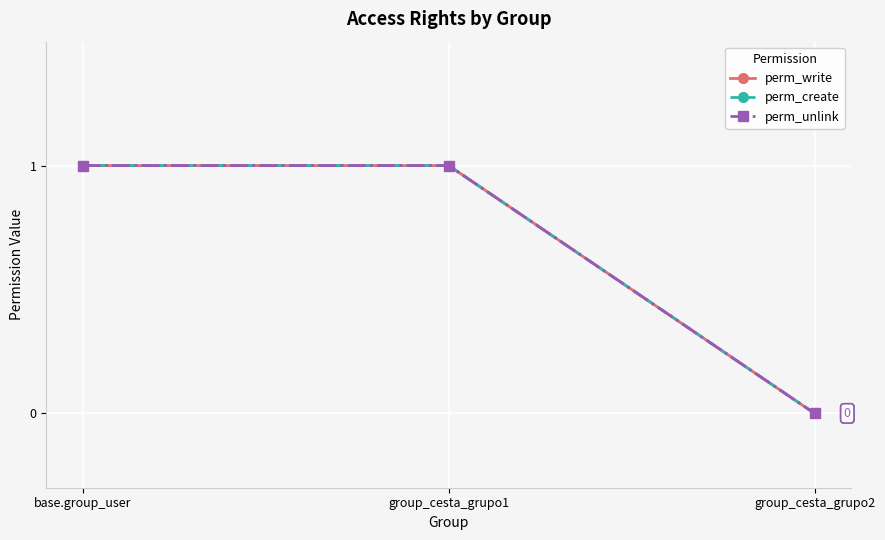

Which series has the widest spread of values?

perm_write